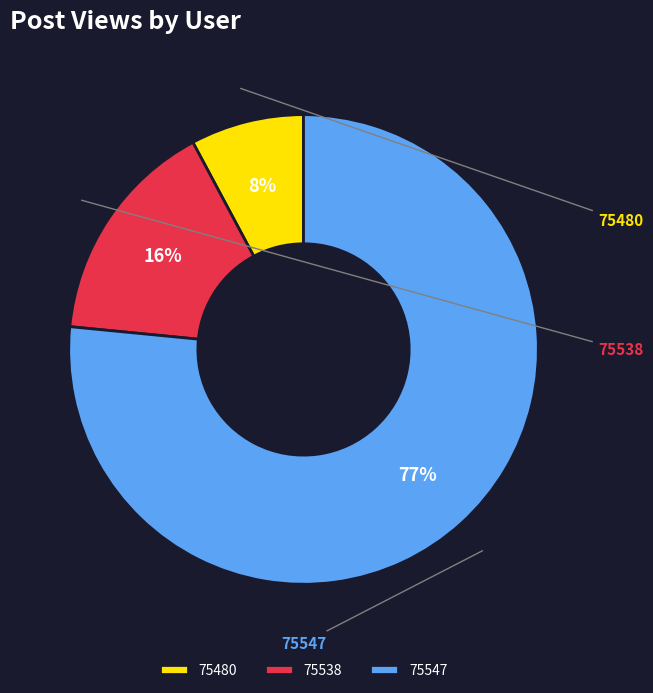

What percentage is the 75480 slice, to the nearest percent?

8%